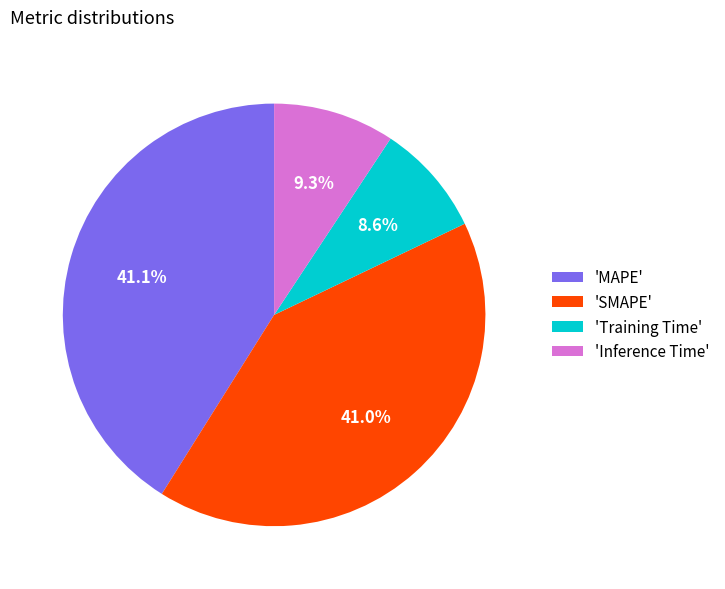

How many slices are in this pie chart?

4